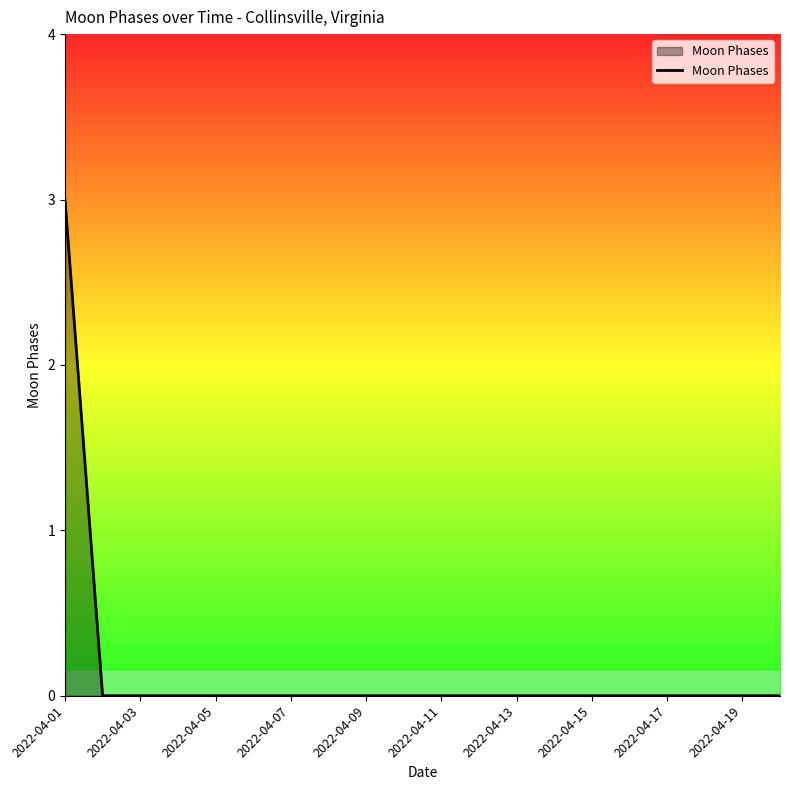

What is the maximum value shown in the chart?

3